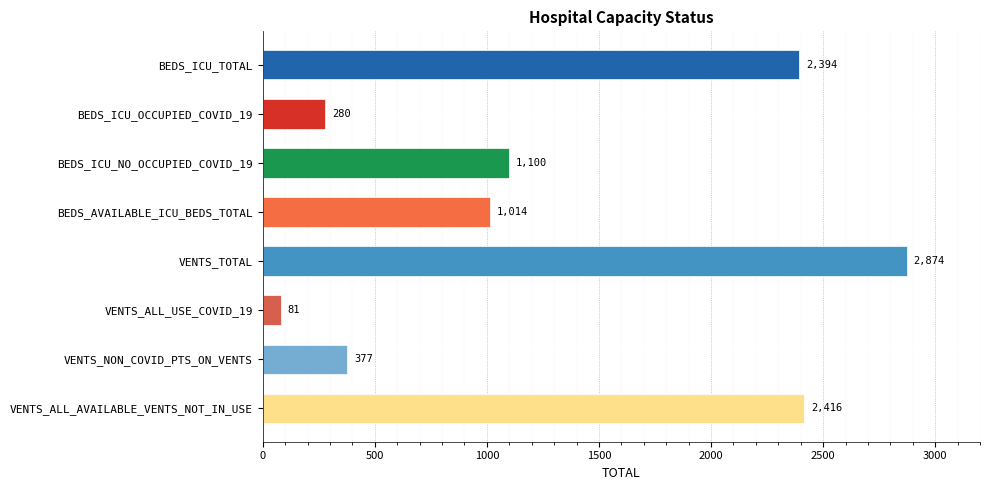

Rank the categories by value from lowest to highest.

VENTS_ALL_USE_COVID_19, BEDS_ICU_OCCUPIED_COVID_19, VENTS_NON_COVID_PTS_ON_VENTS, BEDS_AVAILABLE_ICU_BEDS_TOTAL, BEDS_ICU_NO_OCCUPIED_COVID_19, BEDS_ICU_TOTAL, VENTS_ALL_AVAILABLE_VENTS_NOT_IN_USE, VENTS_TOTAL